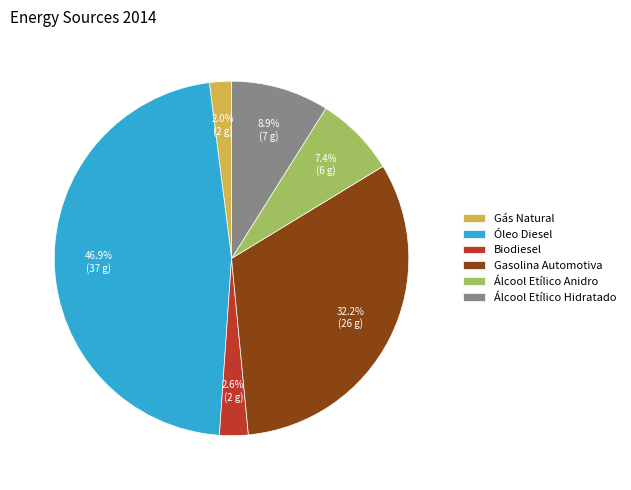

How many segments does this pie chart have?

6